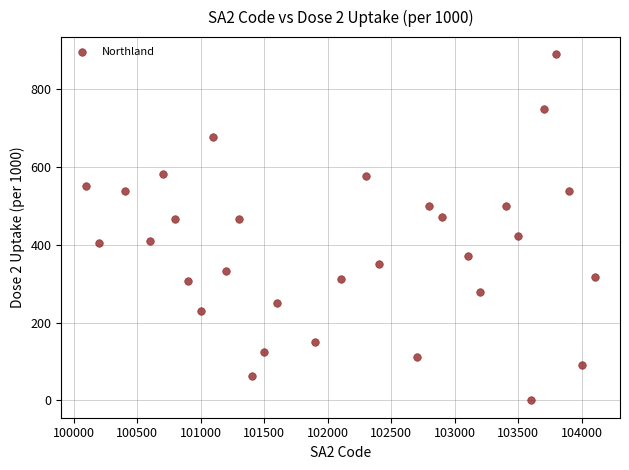

How many points are shown in the scatter plot?

31